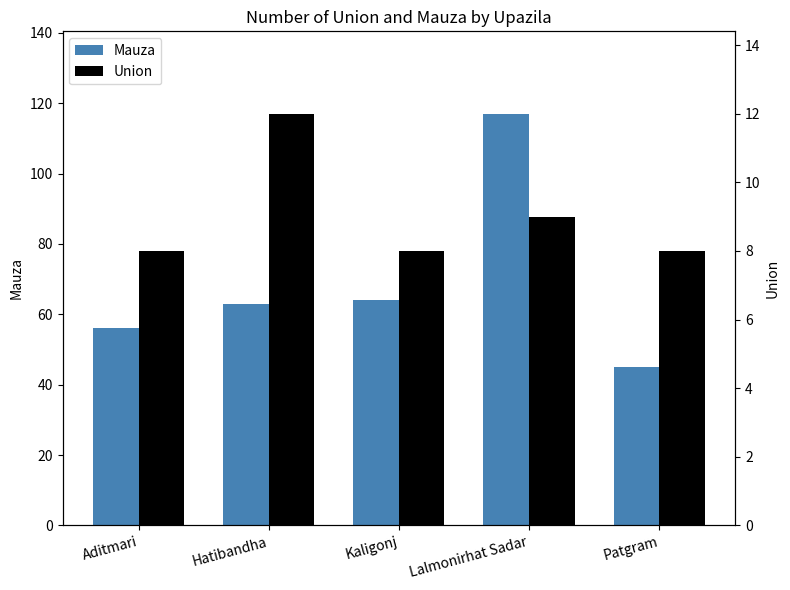

What is the difference between the maximum and minimum values in the Union series?

4